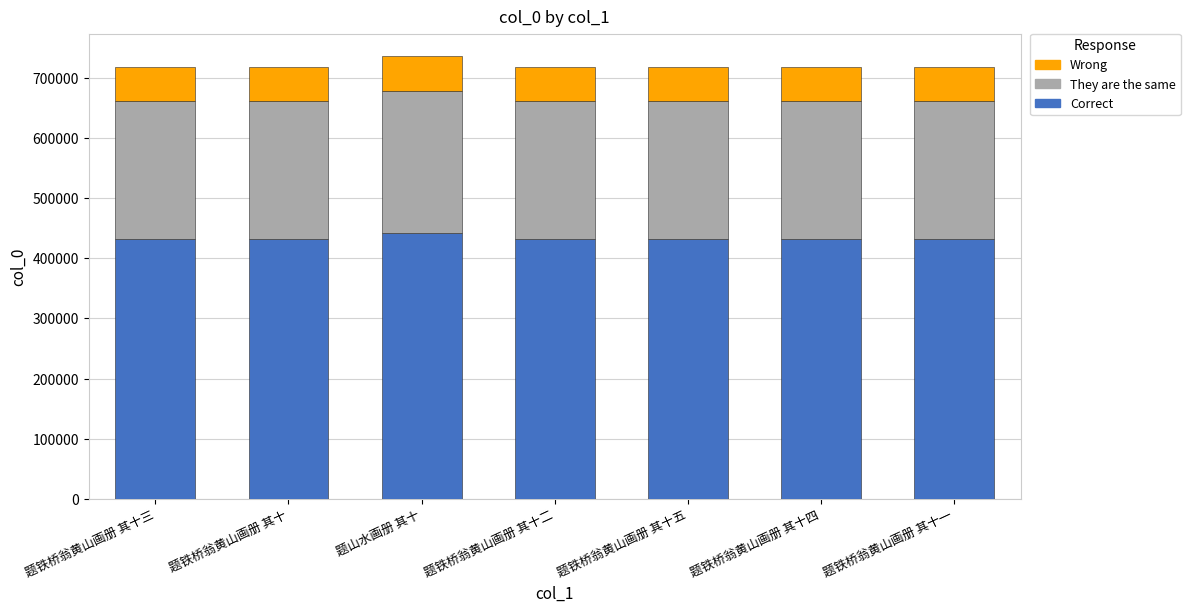

What is the approximate value of Correct at 题铁桥翁黄山画册 其十?

431503.2